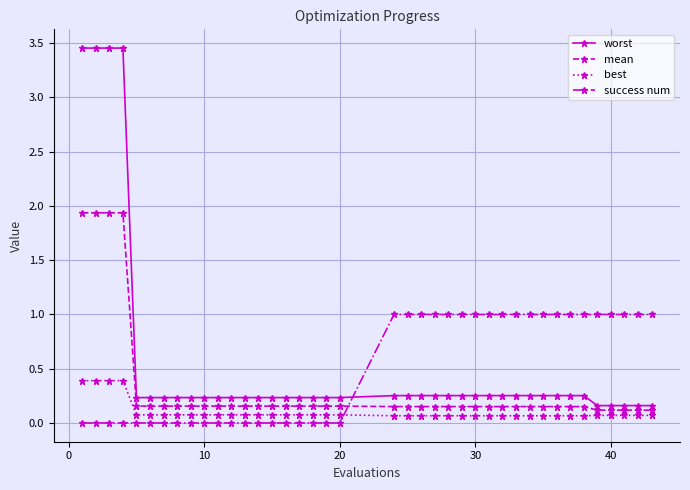

What is the maximum value for success num?

1.0